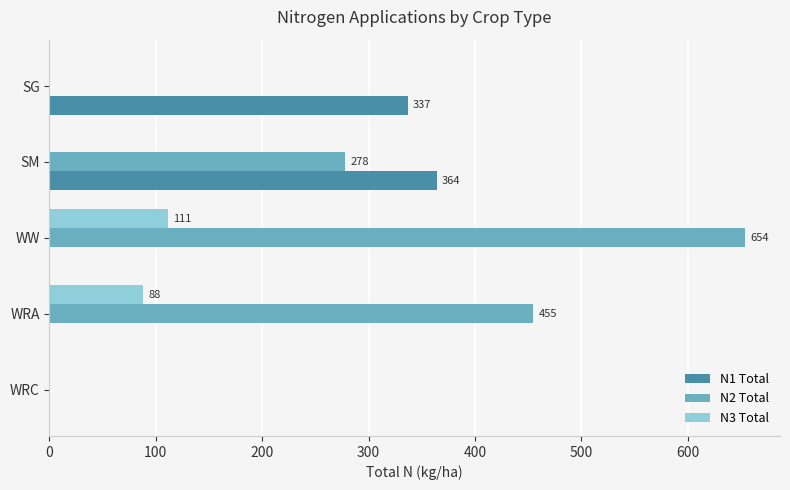

Between WRA and WW, which series saw the biggest shift?

N2 Total